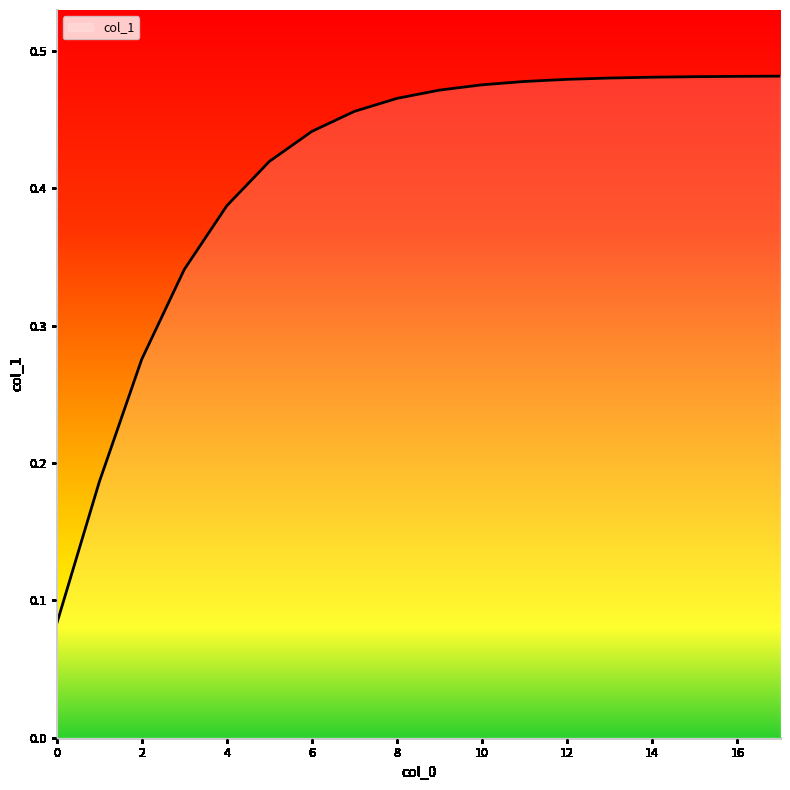

Reading left to right, transcribe all the data shown in this chart.

0.1	0.2	0.3	0.3	0.4	0.4	0.4	0.5	0.5	0.5	0.5	0.5	0.5	0.5	0.5	0.5	0.5	0.5